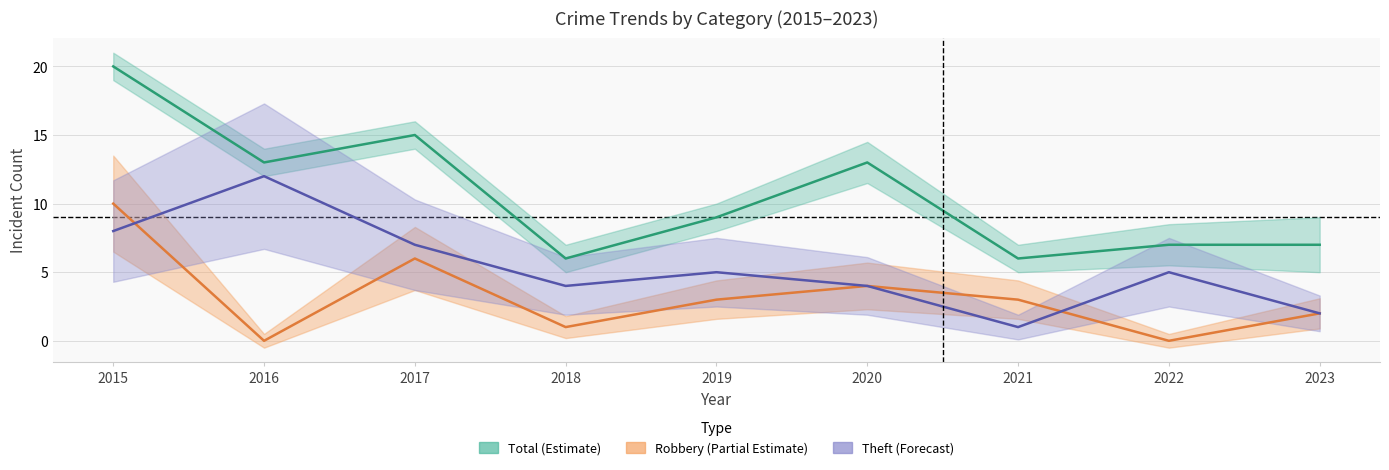

In Robbery, how many points are lower than both neighbors (excluding endpoints)?

3